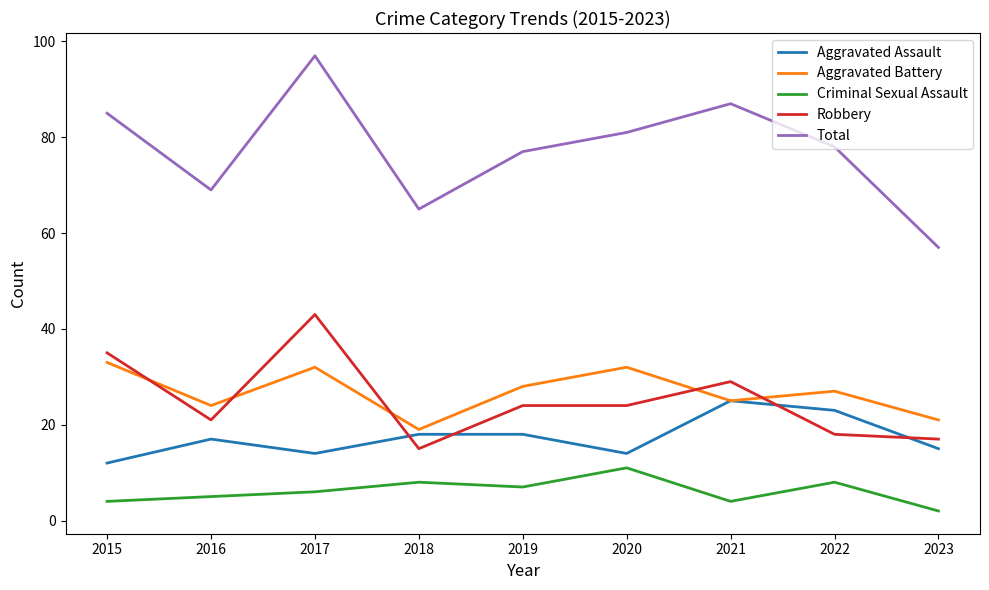

What is the minimum value for Robbery?

15